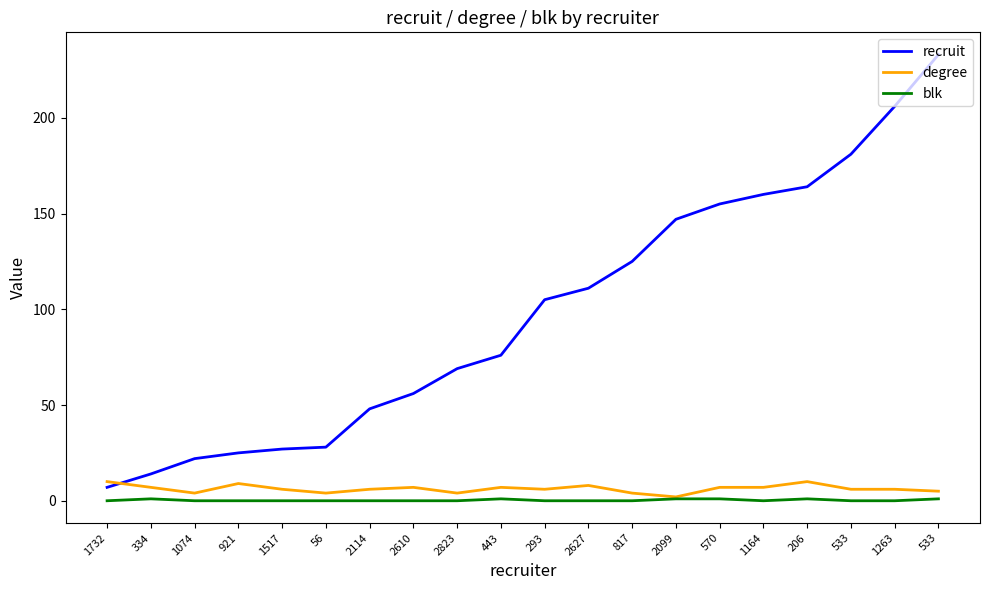

Which series has the largest range (max minus min)?

recruit